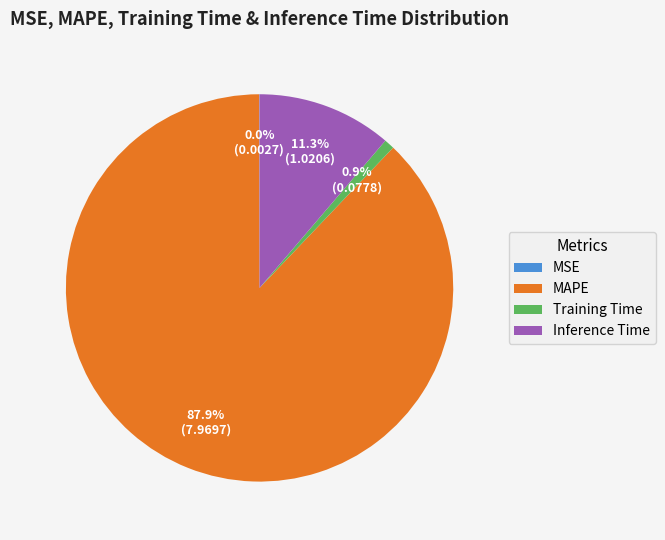

Do Training Time and Inference Time together represent more than half of the pie?

No